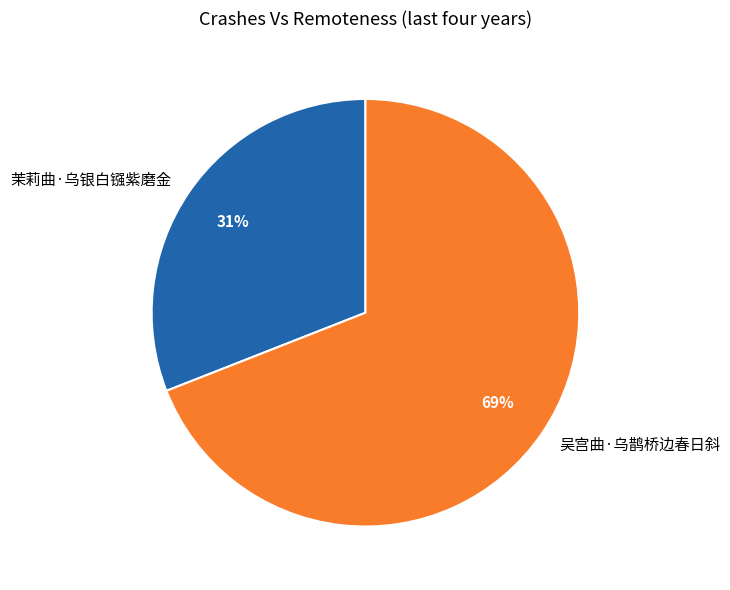

What is the majority slice?

吴宫曲·乌鹊桥边春日斜